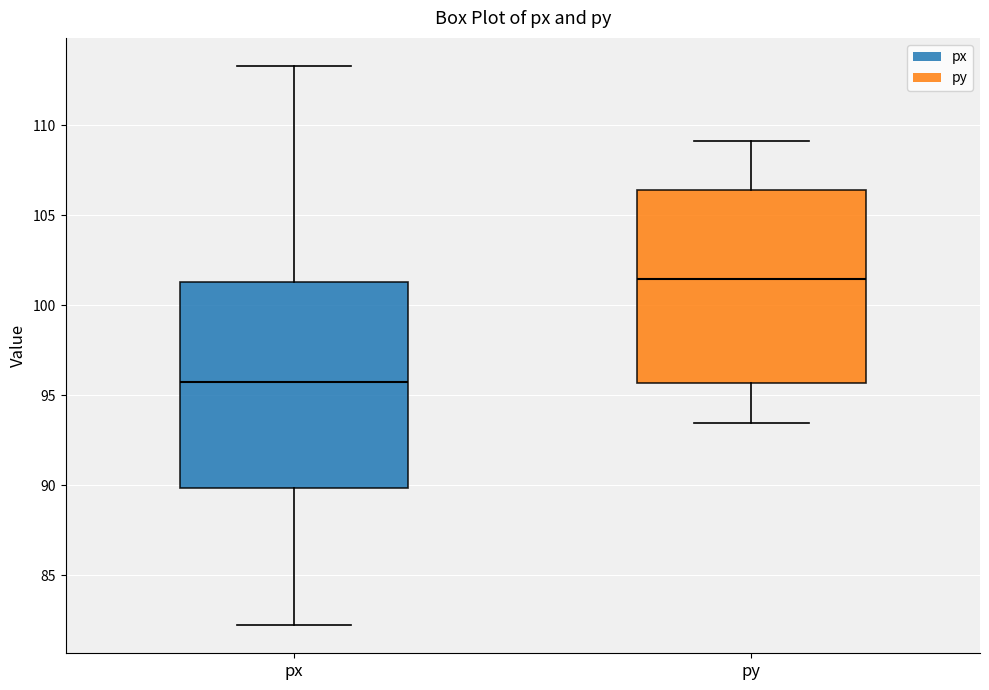

Reading left to right, transcribe this box plot: for each box, give where its median line is, the range the box spans, and where its two whiskers end, as read against the y-axis. The values are not printed on the chart, so give them approximately, as read against the axis.

px: median 95.5, box 90.0 to 101.5, whiskers 82.0 to 113.5
py: median 101.5, box 95.5 to 106.5, whiskers 93.5 to 109.0